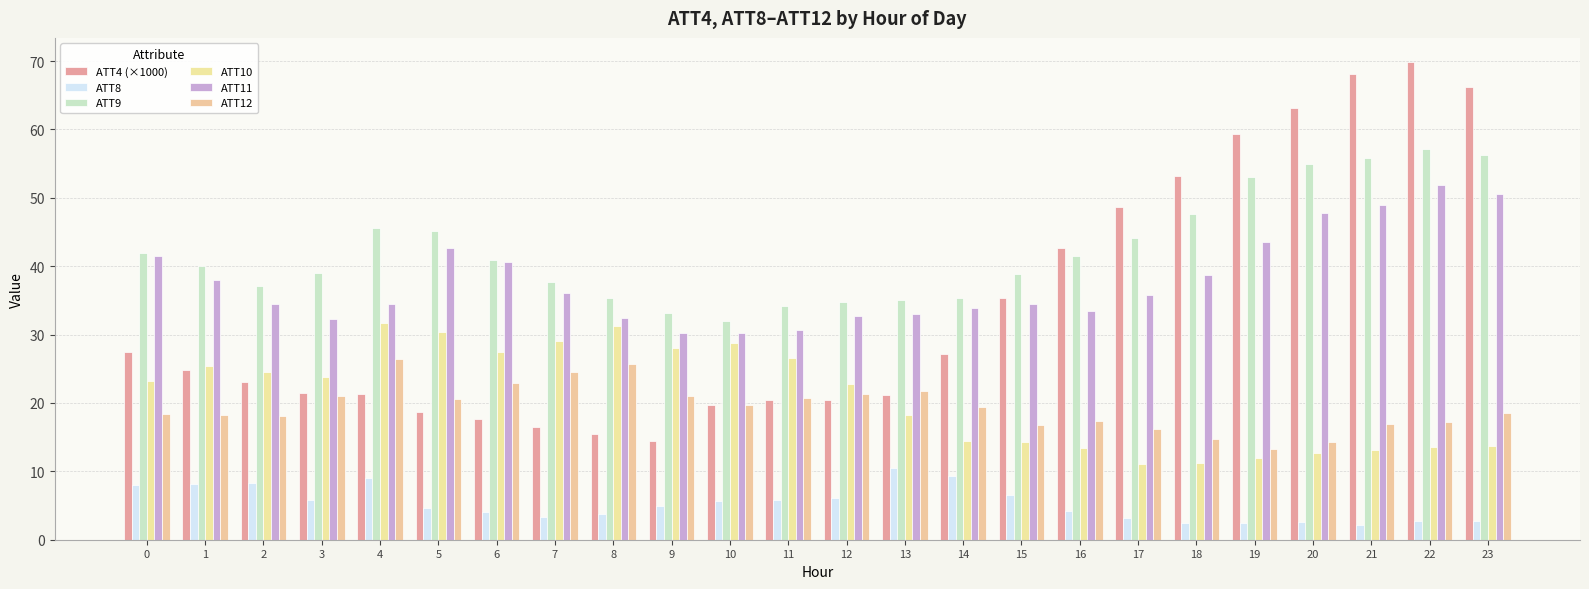

Reading left to right, transcribe all the data shown in this chart.

ATT4 (×1000): 0=27.4	1=24.8	2=23.1	3=21.5	4=21.3	5=18.7	6=17.6	7=16.5	8=15.4	9=14.4	10=19.7	11=20.4	12=20.5	13=21.2	14=27.1	15=35.4	16=42.7	17=48.6	18=53.2	19=59.4	20=63.2	21=68.1	22=69.9	23=66.2
ATT8: 0=8.1	1=8.2	2=8.2	3=5.8	4=9.0	5=4.7	6=4.1	7=3.3	8=3.7	9=4.9	10=5.6	11=5.7	12=6.2	13=10.5	14=9.3	15=6.6	16=4.2	17=3.2	18=2.5	19=2.4	20=2.6	21=2.1	22=2.7	23=2.8
ATT9: 0=42.0	1=40.1	2=37.1	3=39.0	4=45.6	5=45.1	6=40.9	7=37.7	8=35.3	9=33.2	10=31.9	11=34.2	12=34.7	13=35.1	14=35.3	15=38.8	16=41.5	17=44.1	18=47.6	19=53.1	20=54.9	21=55.9	22=57.1	23=56.2
ATT10: 0=23.3	1=25.4	2=24.5	3=23.8	4=31.7	5=30.4	6=27.5	7=29.1	8=31.3	9=28.1	10=28.8	11=26.6	12=22.7	13=18.2	14=14.4	15=14.4	16=13.5	17=11.1	18=11.2	19=11.9	20=12.7	21=13.1	22=13.6	23=13.8
ATT11: 0=41.4	1=37.9	2=34.4	3=32.2	4=34.4	5=42.6	6=40.6	7=36.1	8=32.4	9=30.2	10=30.3	11=30.7	12=32.7	13=33.0	14=33.9	15=34.5	16=33.4	17=35.8	18=38.7	19=43.6	20=47.7	21=49.0	22=51.9	23=50.5
ATT12: 0=18.4	1=18.3	2=18.2	3=21.0	4=26.4	5=20.6	6=23.0	7=24.5	8=25.7	9=21.0	10=19.7	11=20.7	12=21.3	13=21.7	14=19.4	15=16.8	16=17.4	17=16.2	18=14.7	19=13.3	20=14.3	21=16.9	22=17.2	23=18.6